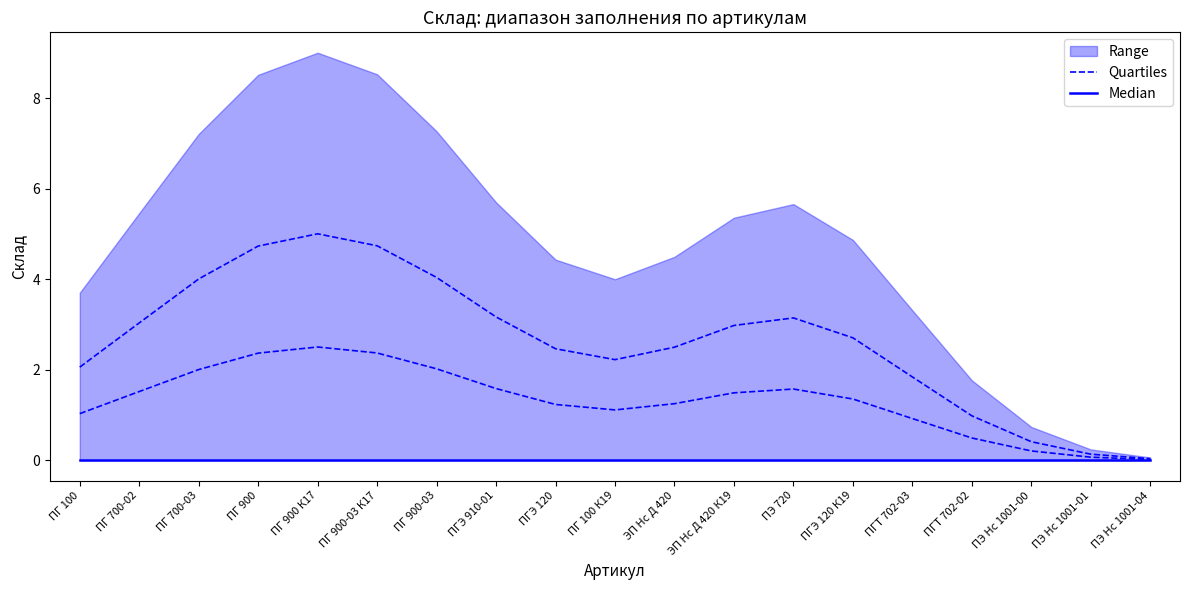

At how many categories does at least one series exceed 0?

19